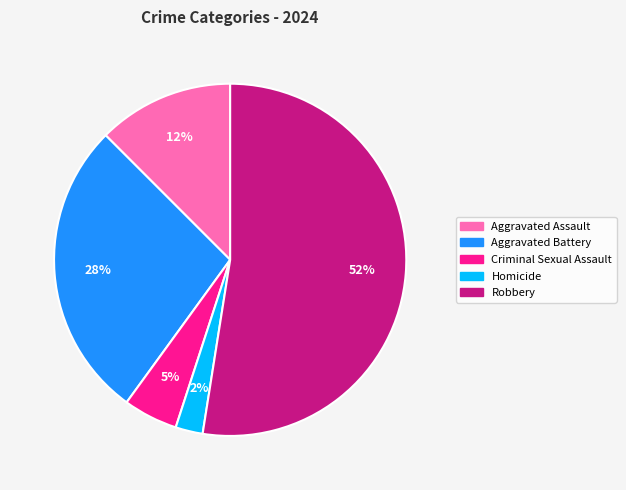

Which category accounts for the majority?

Robbery